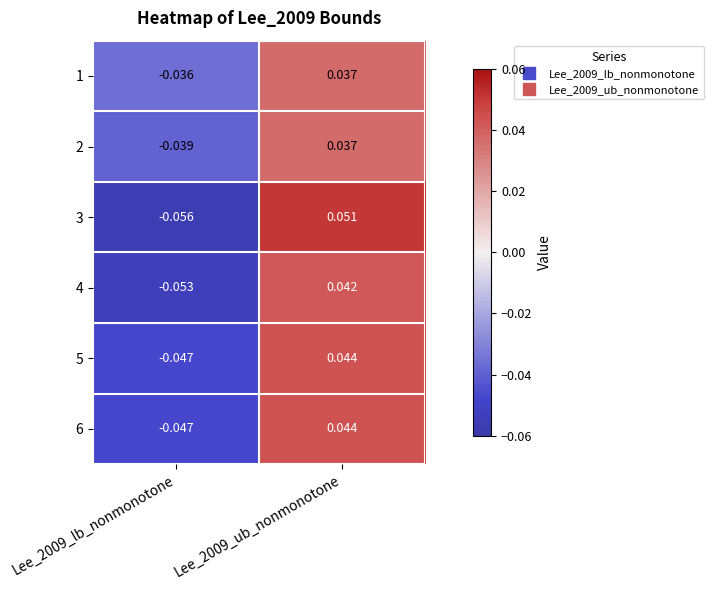

Is the value of 3 at Lee_2009_ub_nonmonotone greater than the value of 2 at Lee_2009_ub_nonmonotone?

Yes